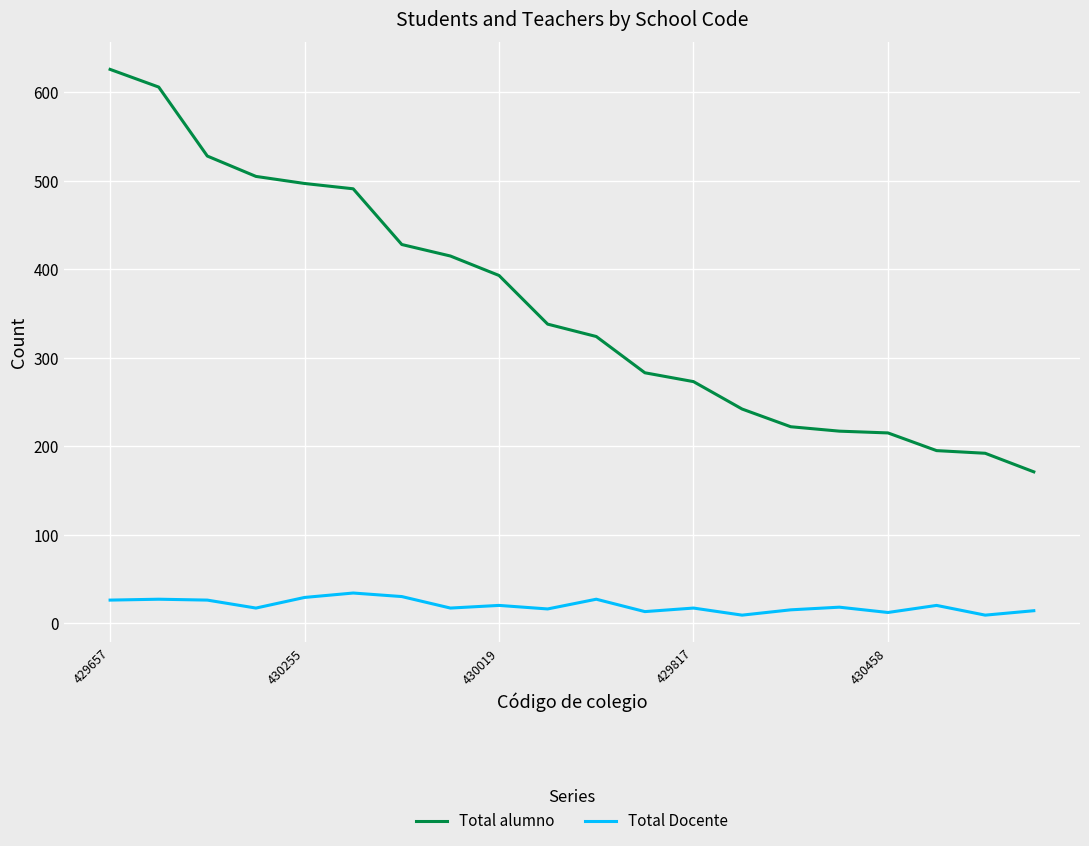

What is the highest value of the Total alumno series?

626